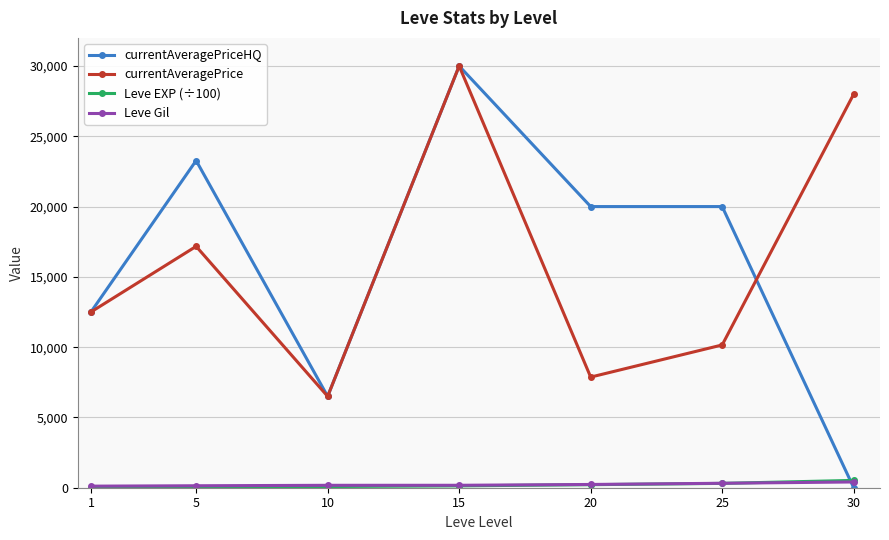

Is the value of currentAveragePrice at 10 greater than the value of Leve EXP (÷100) at 1?

Yes